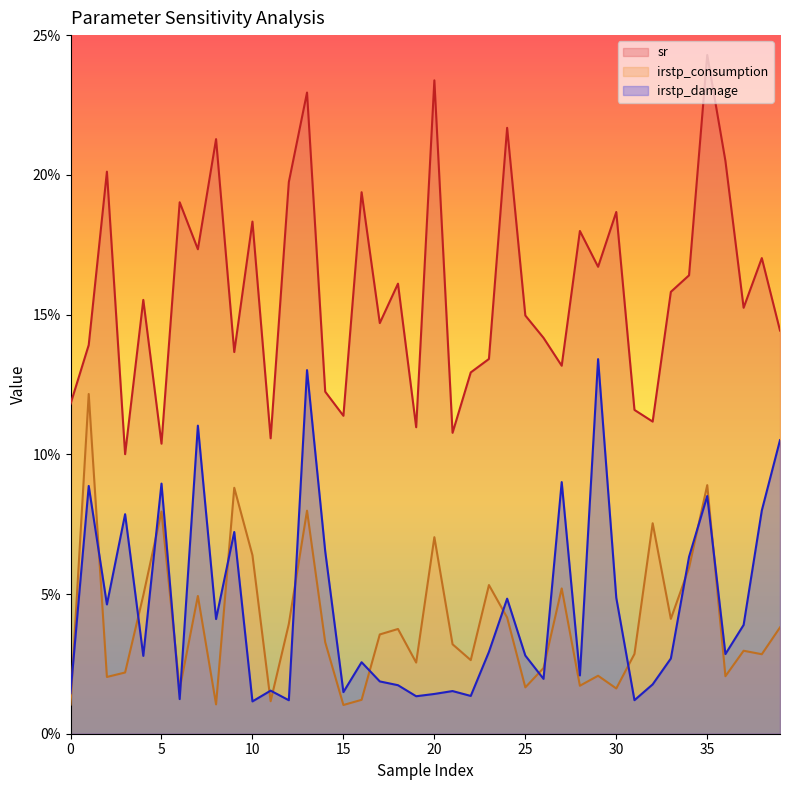

What is the difference between the maximum and minimum values in the sr series?

14.3